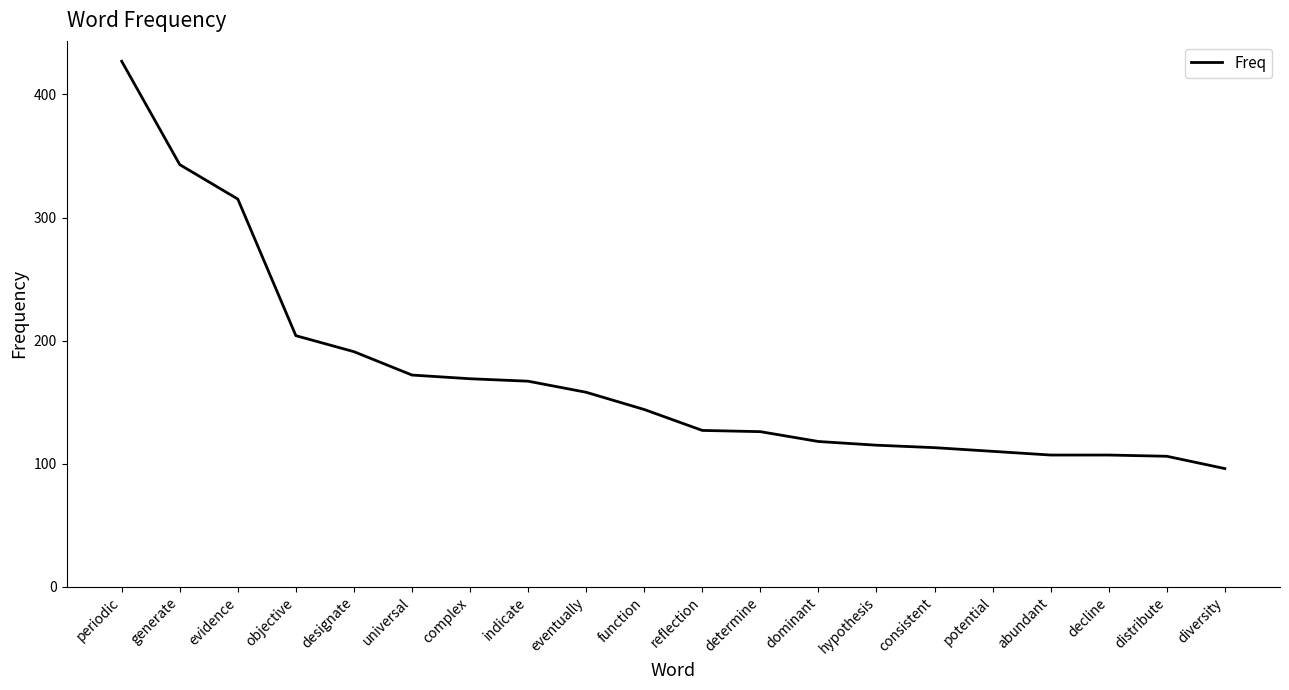

Which has a higher value, determine or generate?

generate